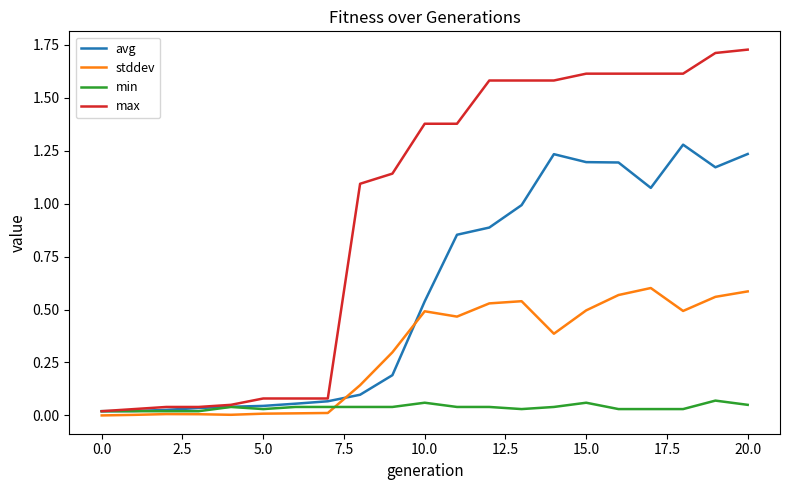

Which series has the largest total across all categories?

max